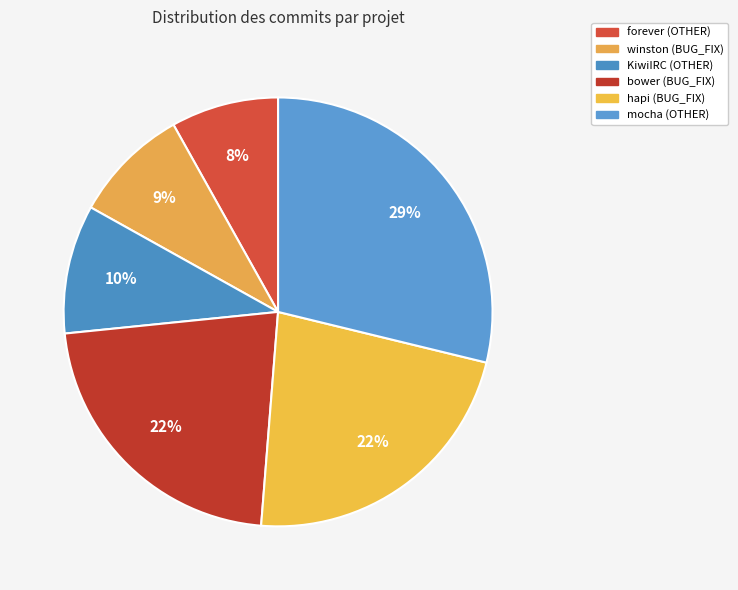

Does hapi (BUG_FIX) represent more than half of the total?

No